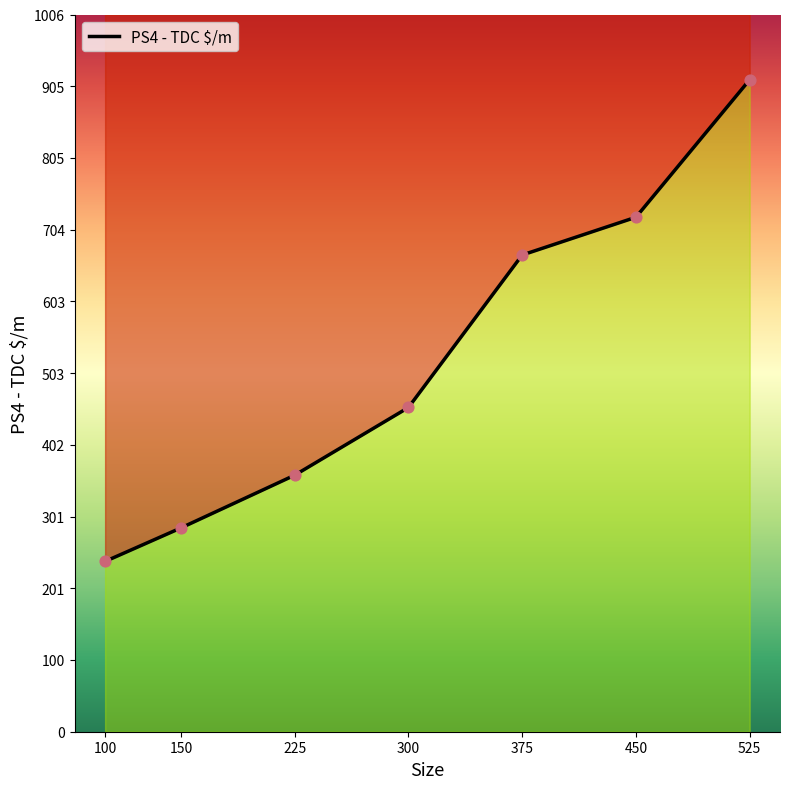

What is the change in value from 225 to 375?

+309